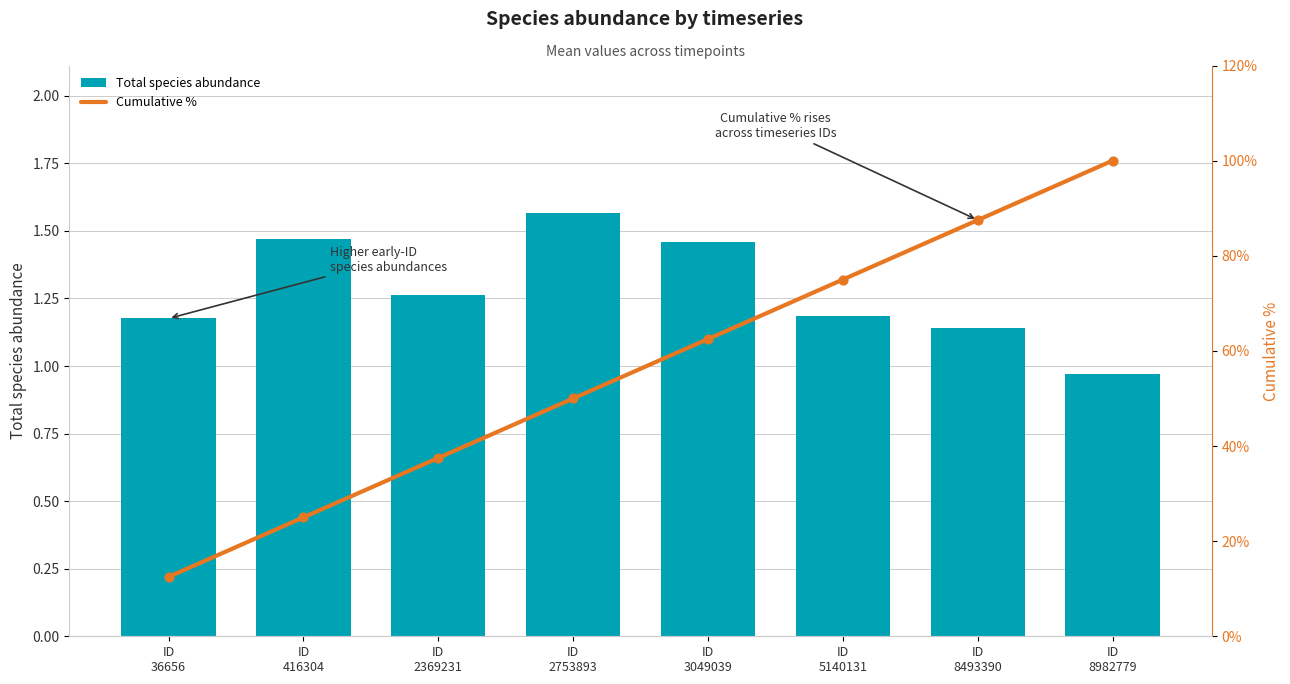

What is the total value across all series at ID
416304?

26.5